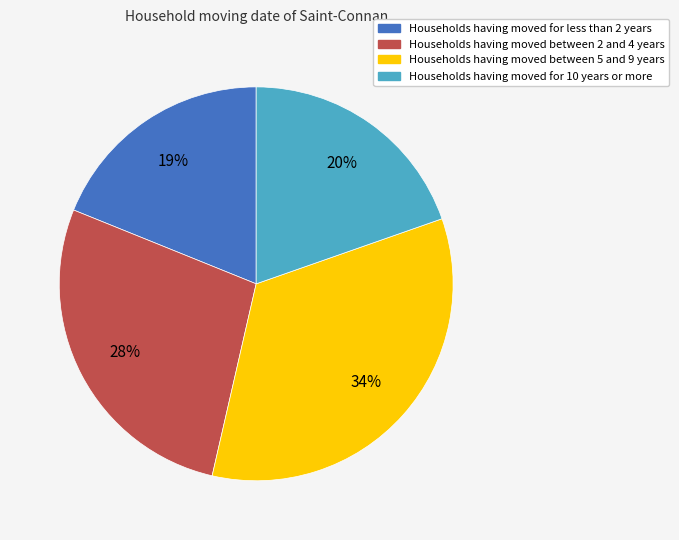

Does any single category account for the majority?

No